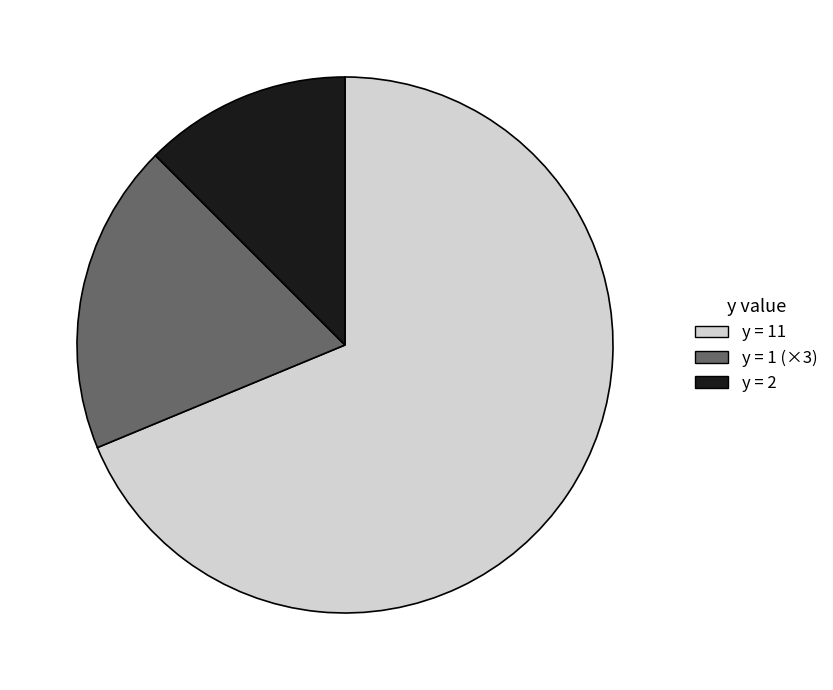

Which category has the biggest portion of the pie?

y = 11